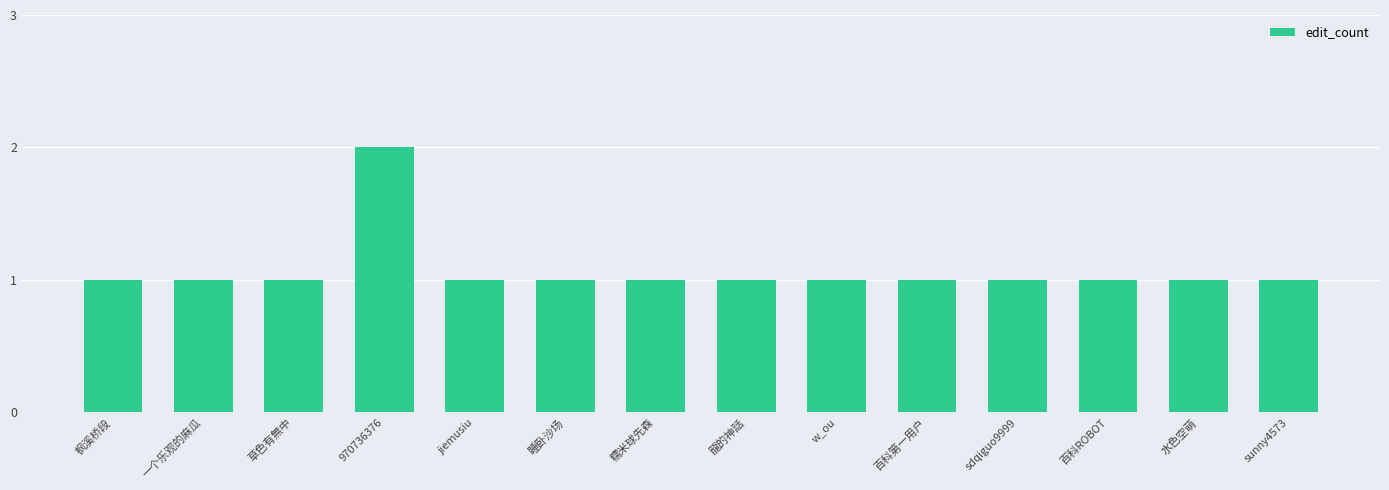

The chart shows a value of 1 at 龍的神話. True or false?

True